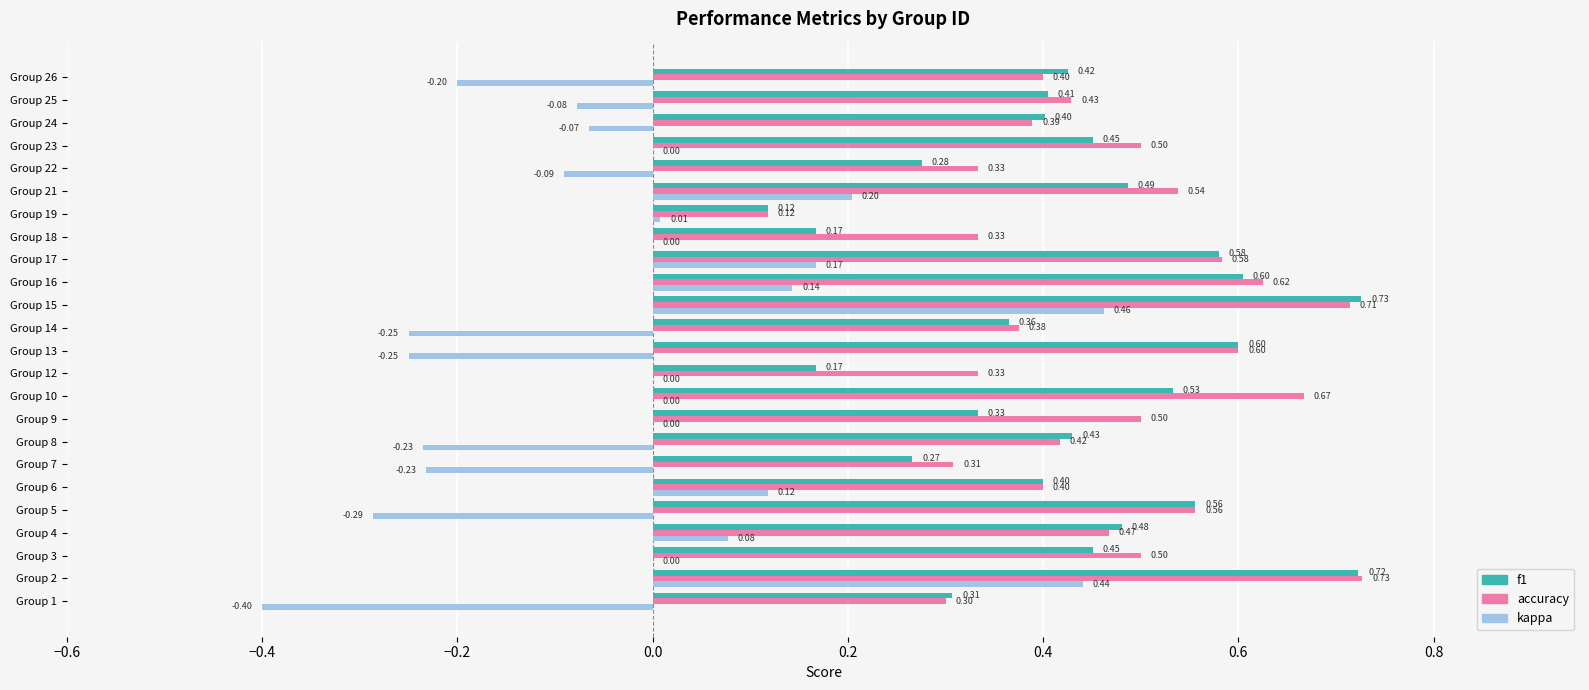

How many distinct data groups are displayed?

3